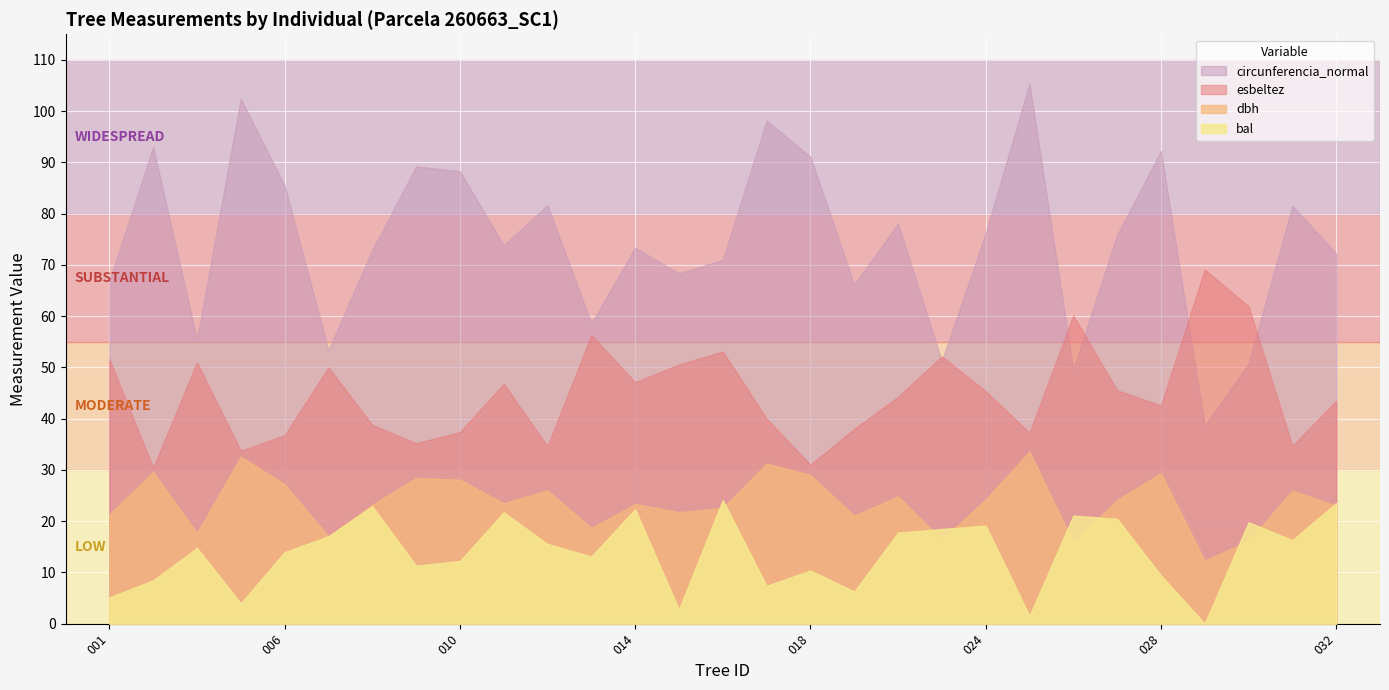

Rank the series by their maximum value, from lowest to highest.

bal, dbh, esbeltez, circunferencia_normal